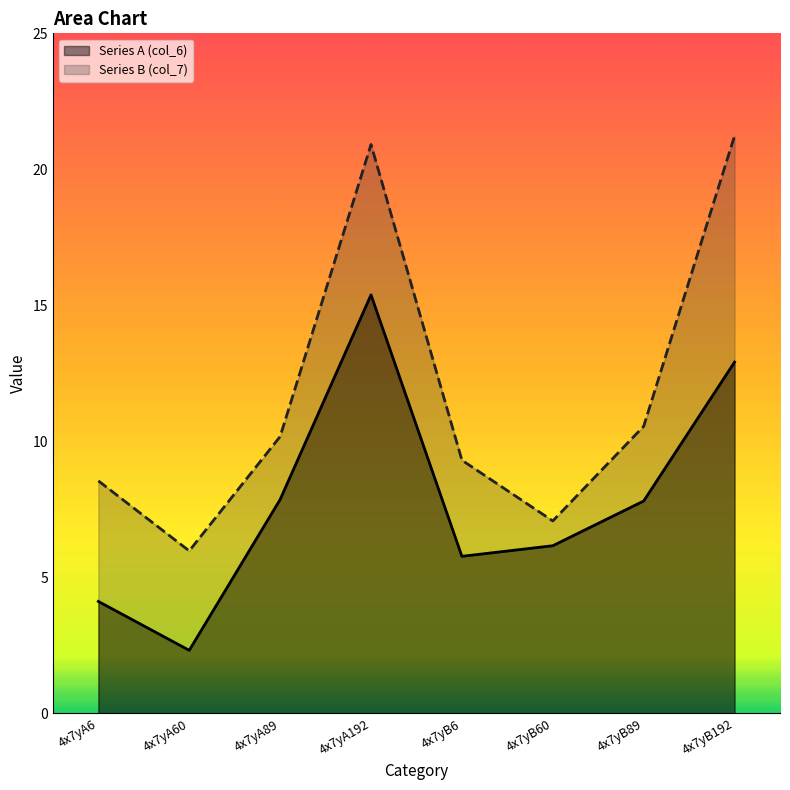

Which label corresponds to the smallest value in the chart?

4x7yA60